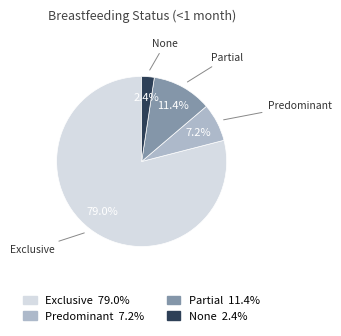

Between None and Predominant, which is larger?

Predominant